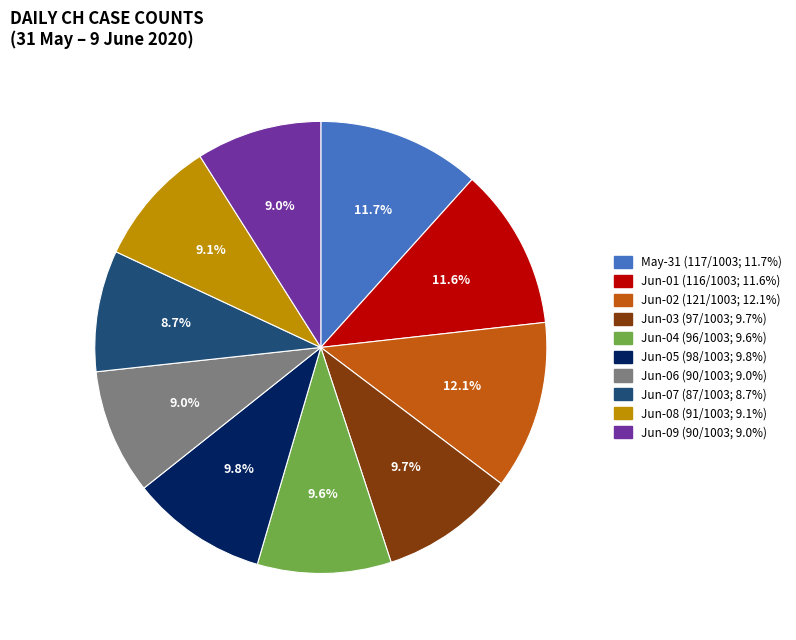

Is there a majority slice in this chart?

No